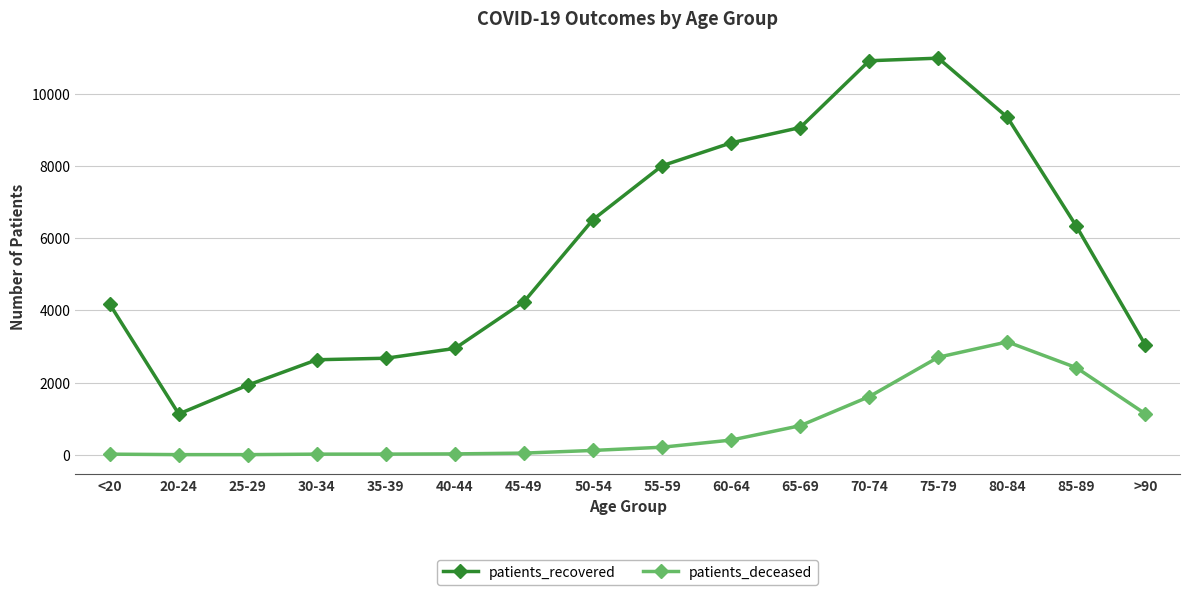

What is the maximum value for patients_deceased?

3126